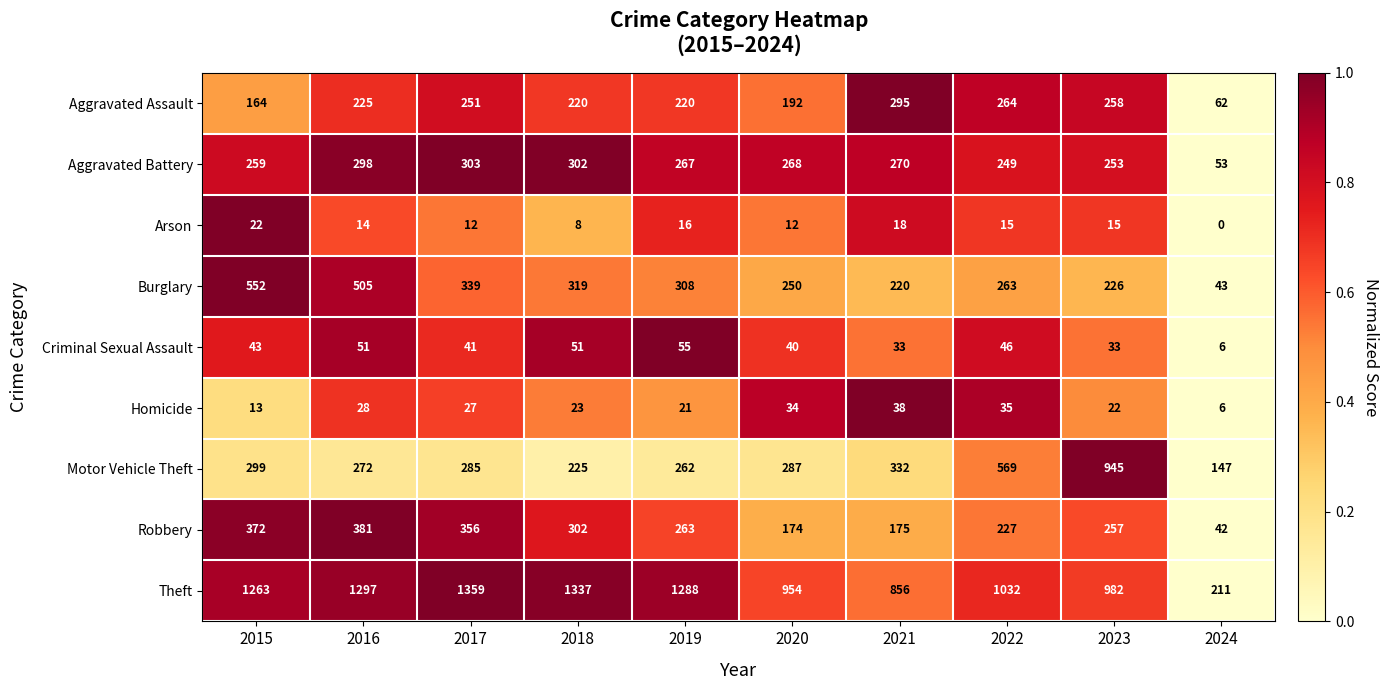

The Homicide series shows 34 at 2020. True or false?

True